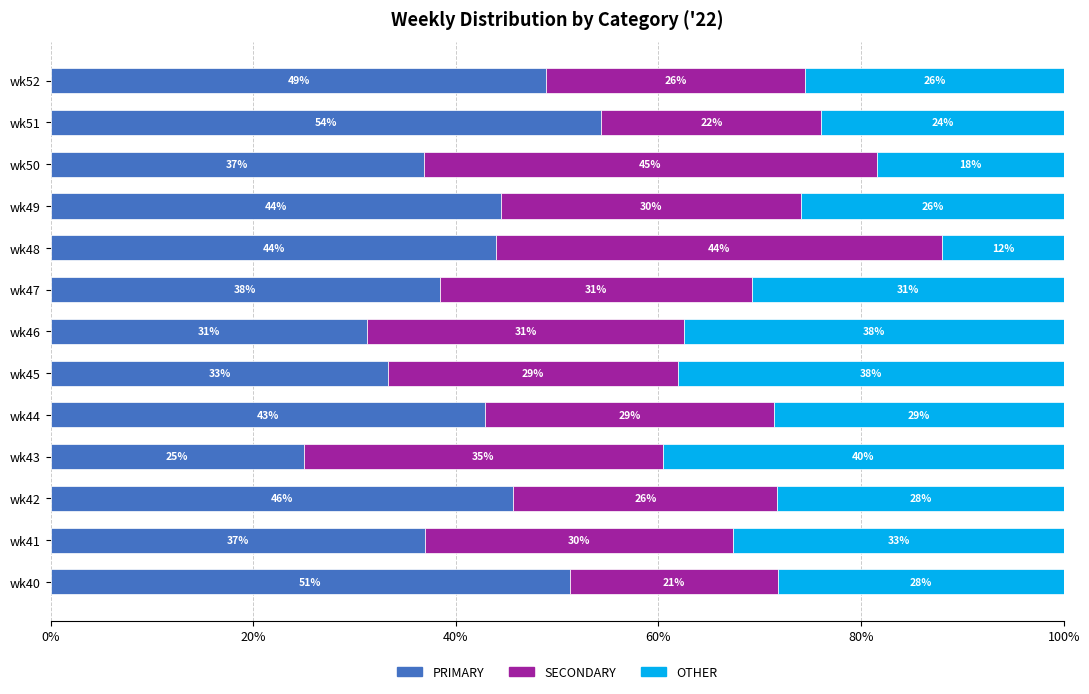

What is the sum of all PRIMARY values?

533.4